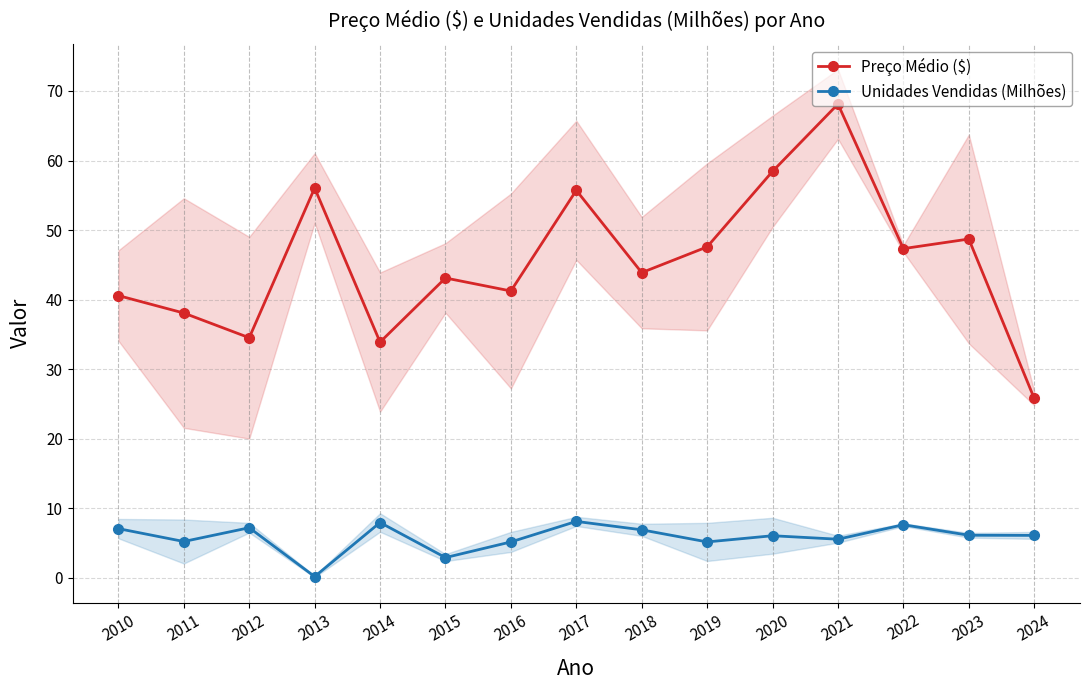

The value of Unidades Vendidas (Milhões) at 2023 is 6.1. True or false?

True